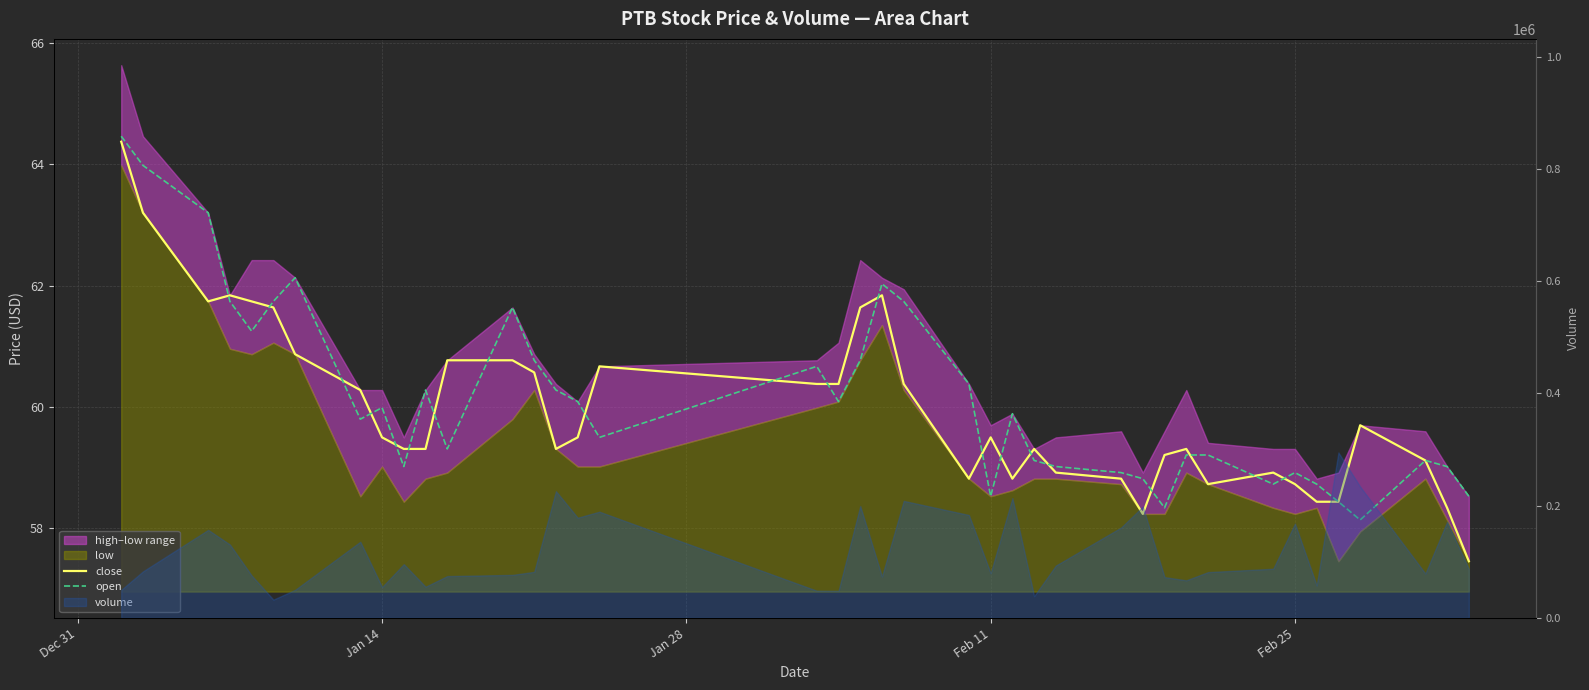

Where does the close series first go above 59?

Dec 31